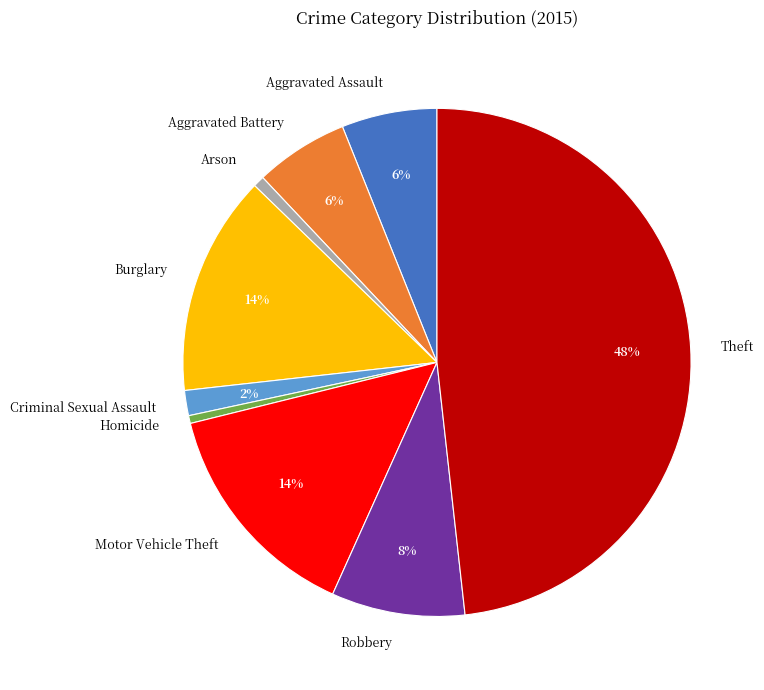

Combined, do Aggravated Battery and Motor Vehicle Theft account for over 50%?

No